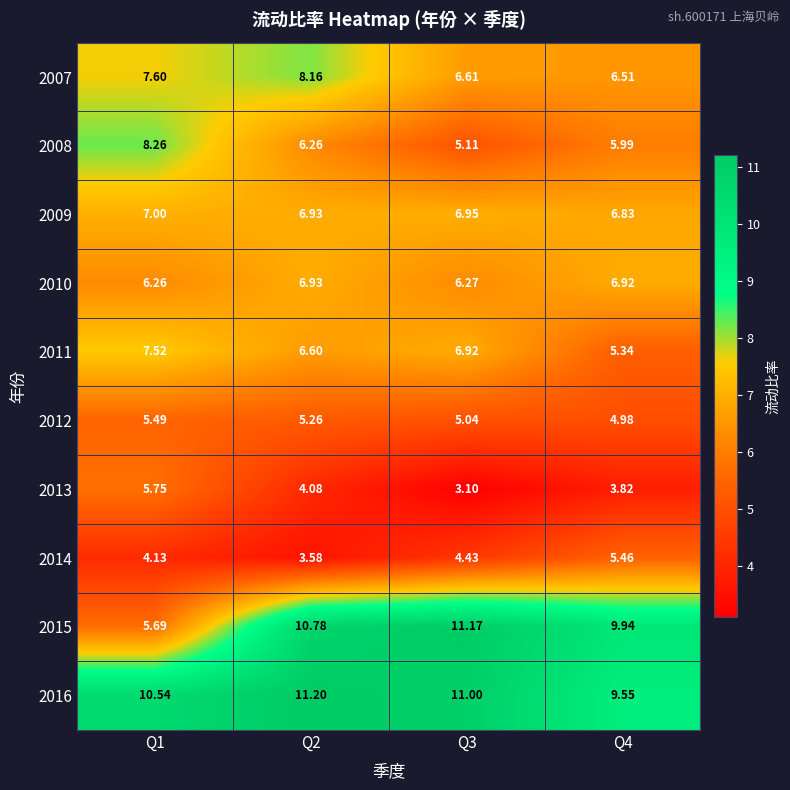

What is the total value across all series at Q1?

68.2